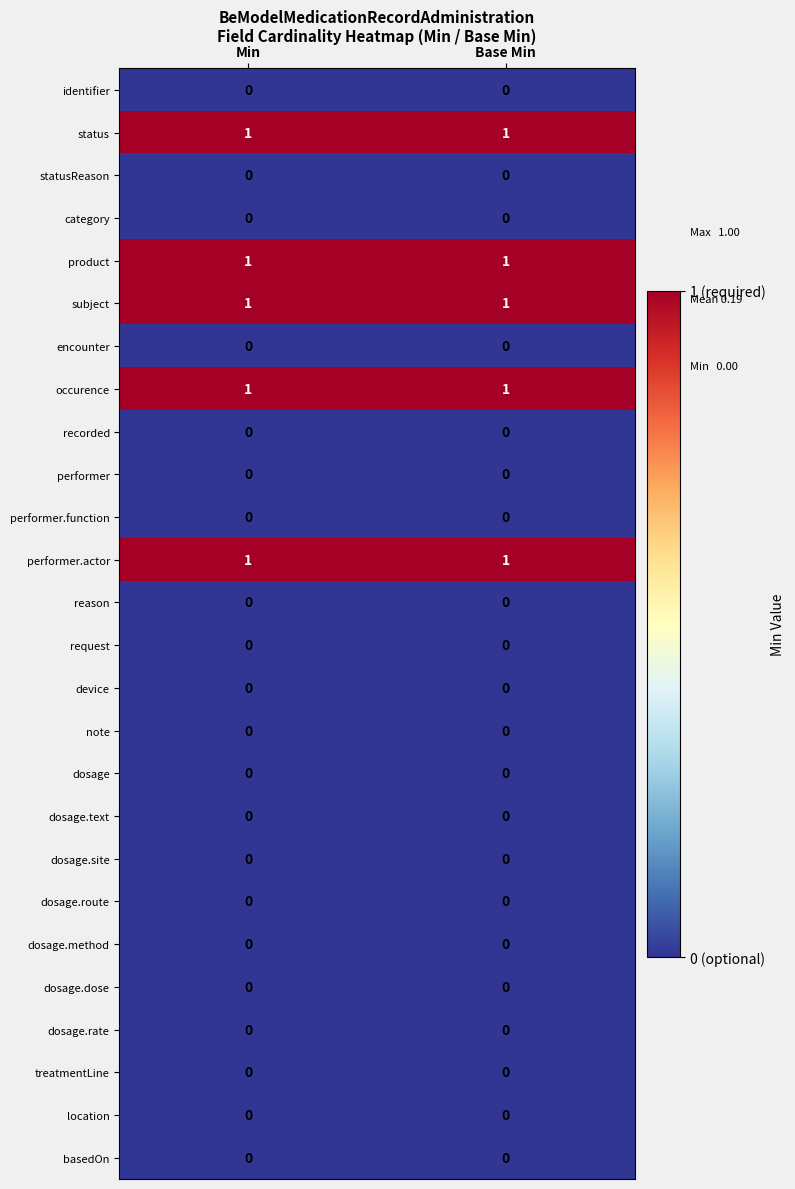

What is the total value across all series at Min?

5